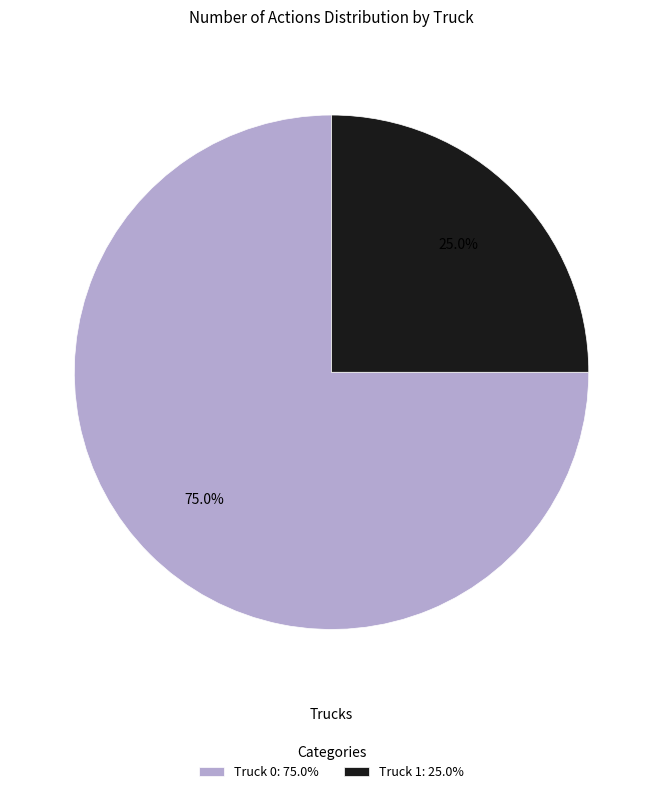

To the nearest percent, what portion does Truck 0 represent?

75%